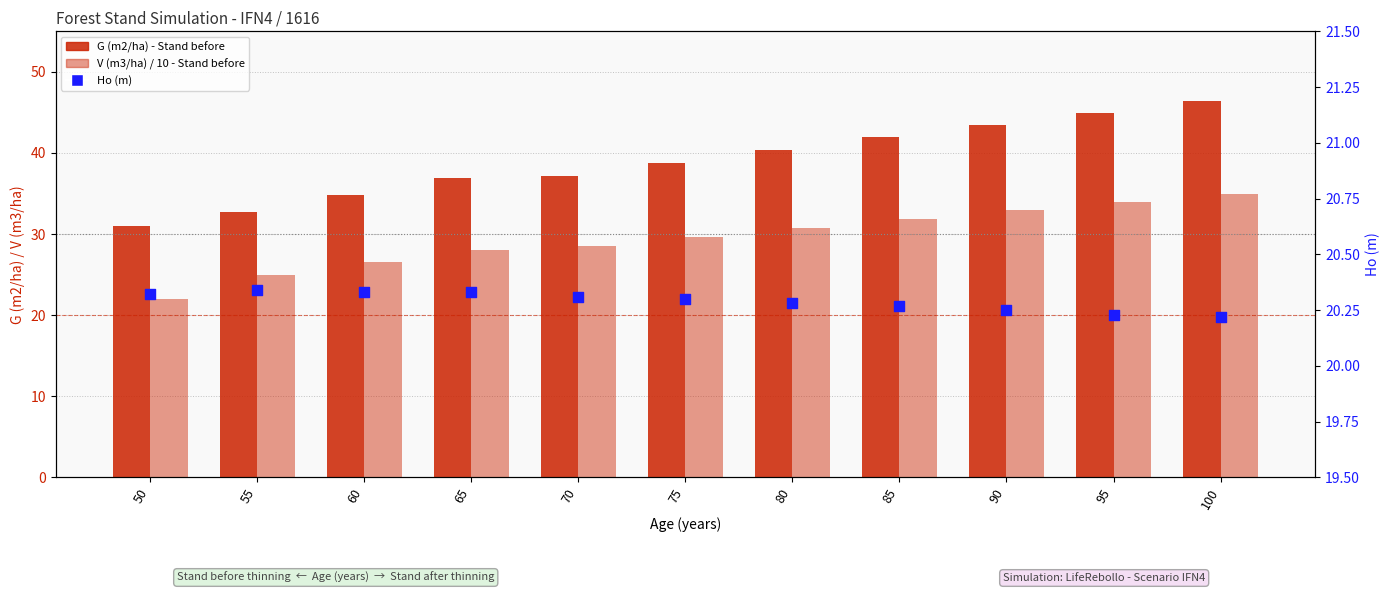

What is the total value across all series at 95?

99.1